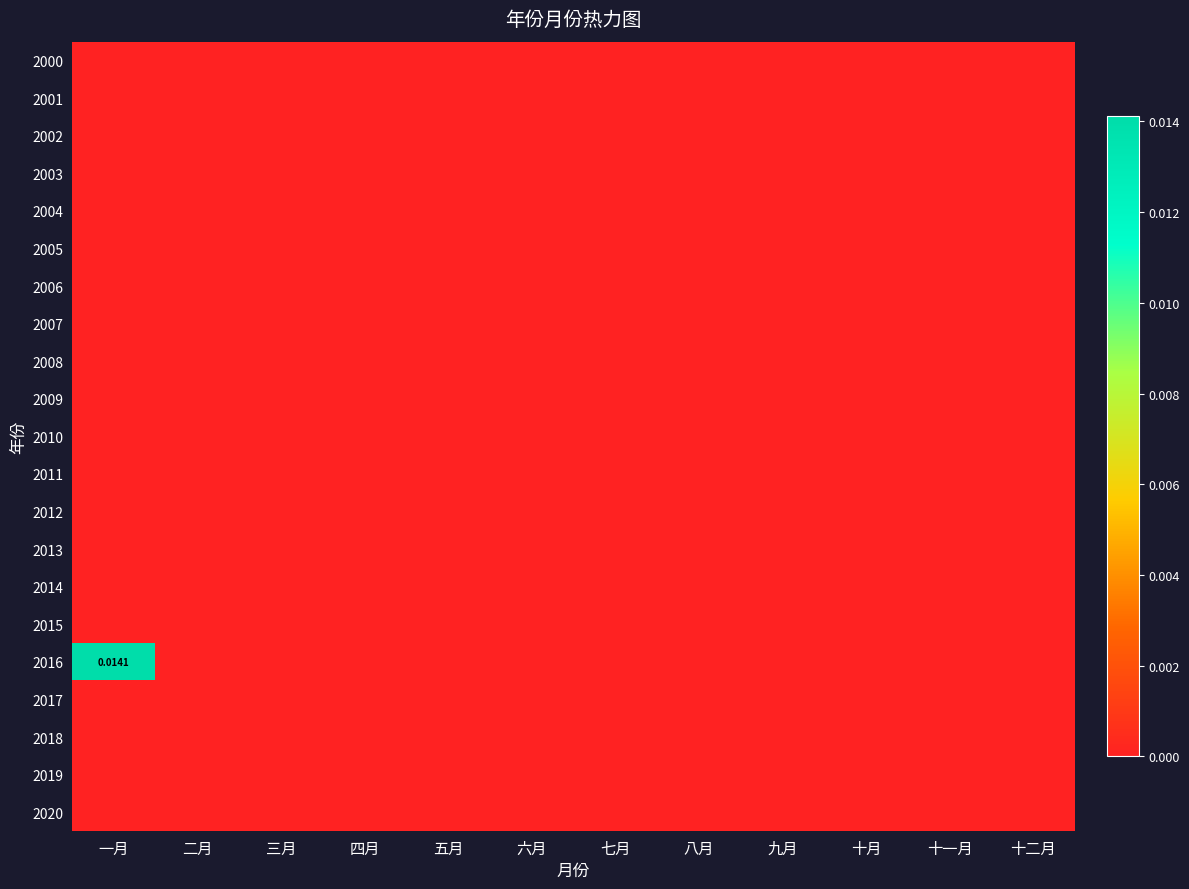

Rank the series at 二月 from highest to lowest value.

2000, 2001, 2002, 2003, 2004, 2005, 2006, 2007, 2008, 2009, 2010, 2011, 2012, 2013, 2014, 2015, 2016, 2017, 2018, 2019, 2020